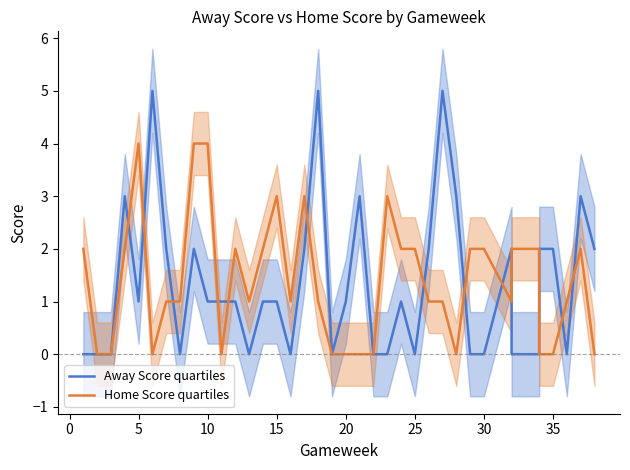

Which series has the largest total across all categories?

Home Score quartiles